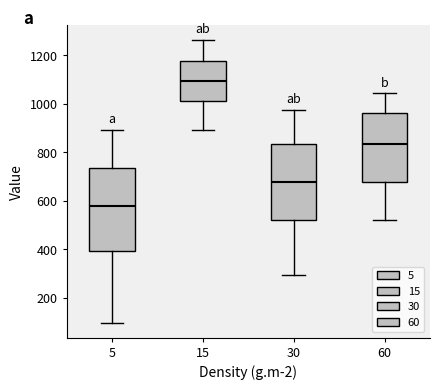

Which box's median line is the lowest?

5